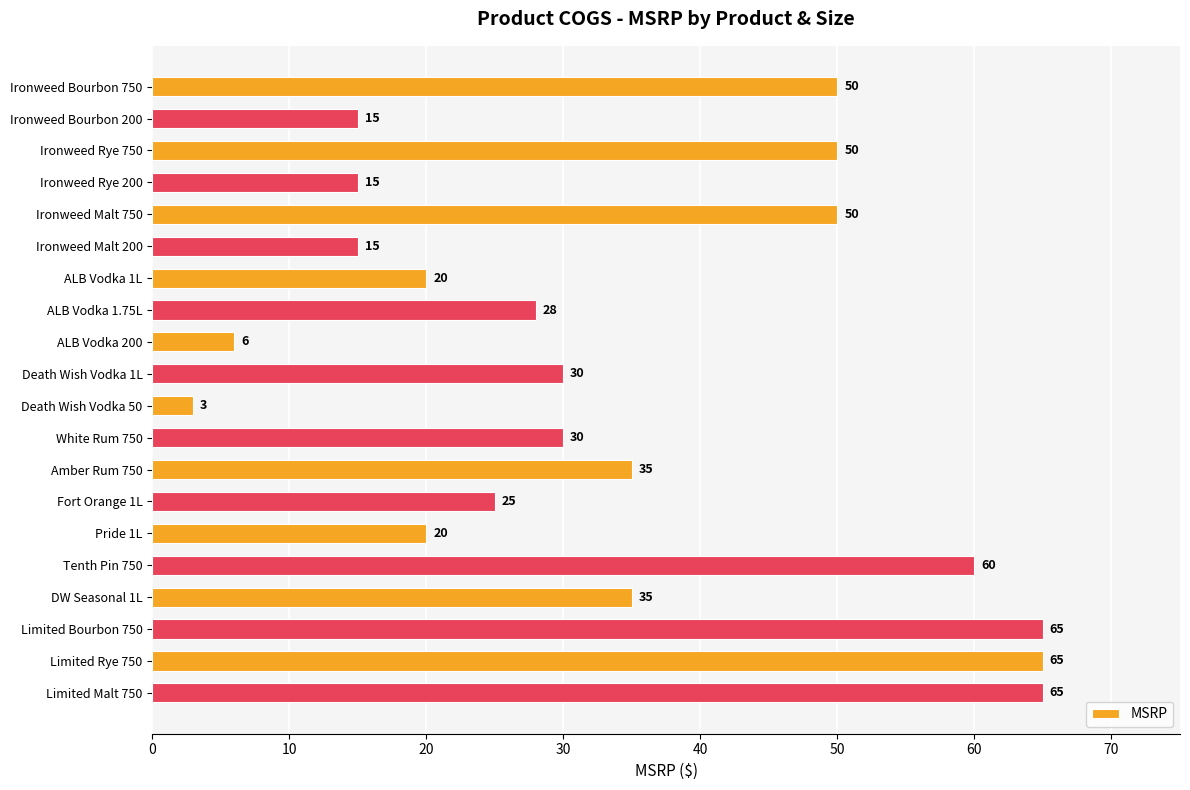

What is the minimum value shown in the chart?

3